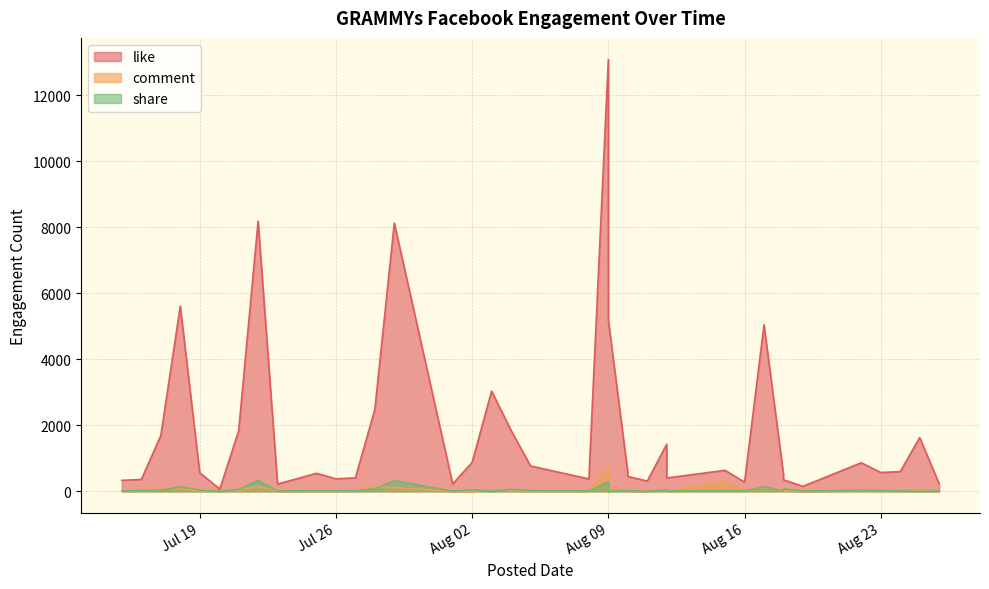

How many values in the share series are below 19?

20